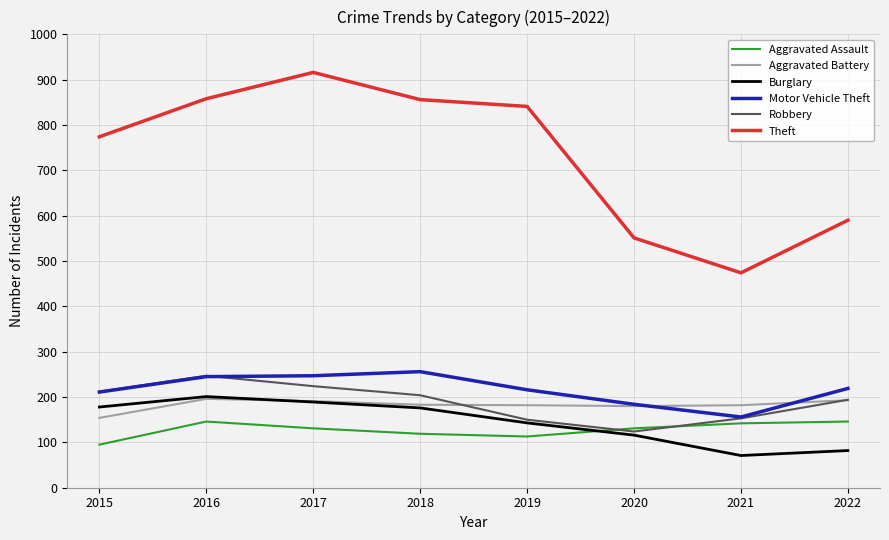

What is the approximate value of Theft at 2021?

474